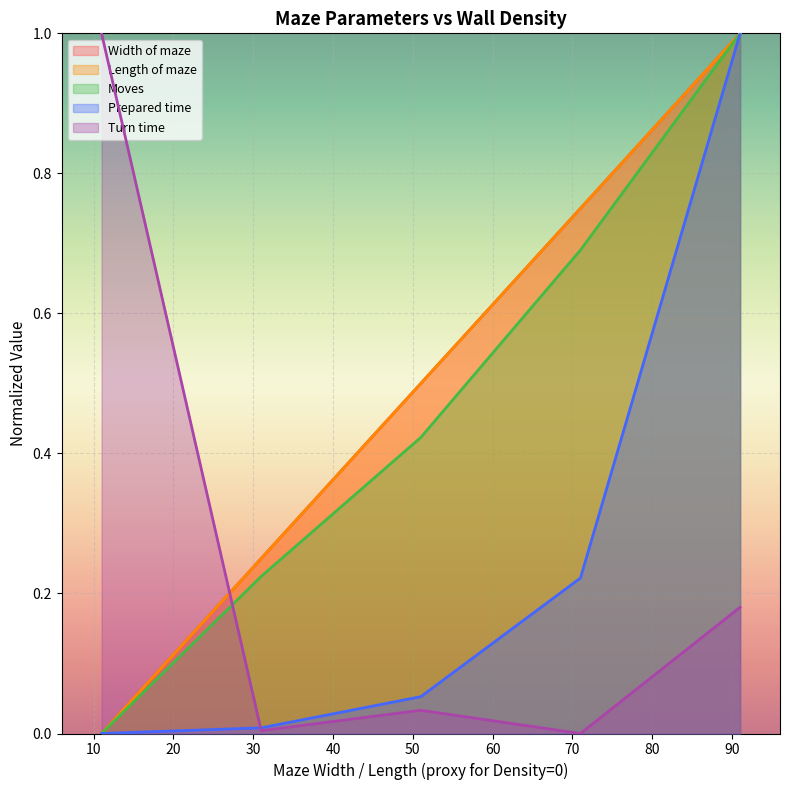

After their last crossing, which series has the higher values: Turn time or Prepared time?

Prepared time